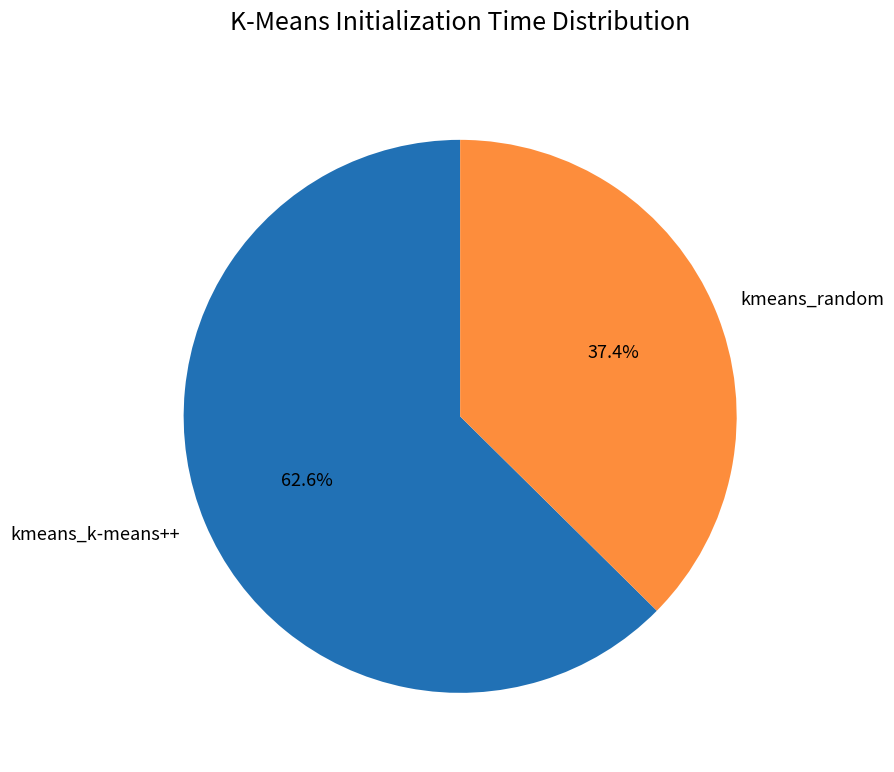

How much of the chart is everything except kmeans_random?

62.6%